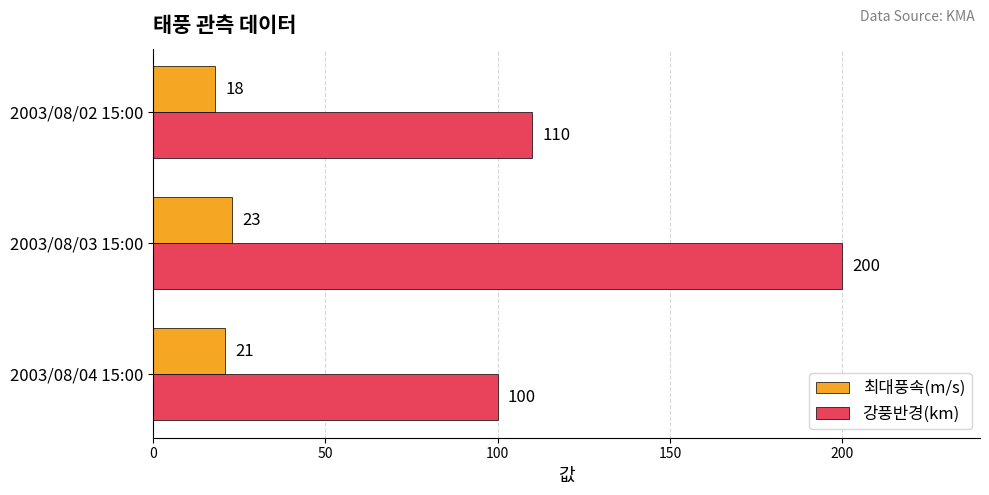

List the series in order of their overall mean, highest first.

강풍반경(km), 최대풍속(m/s)